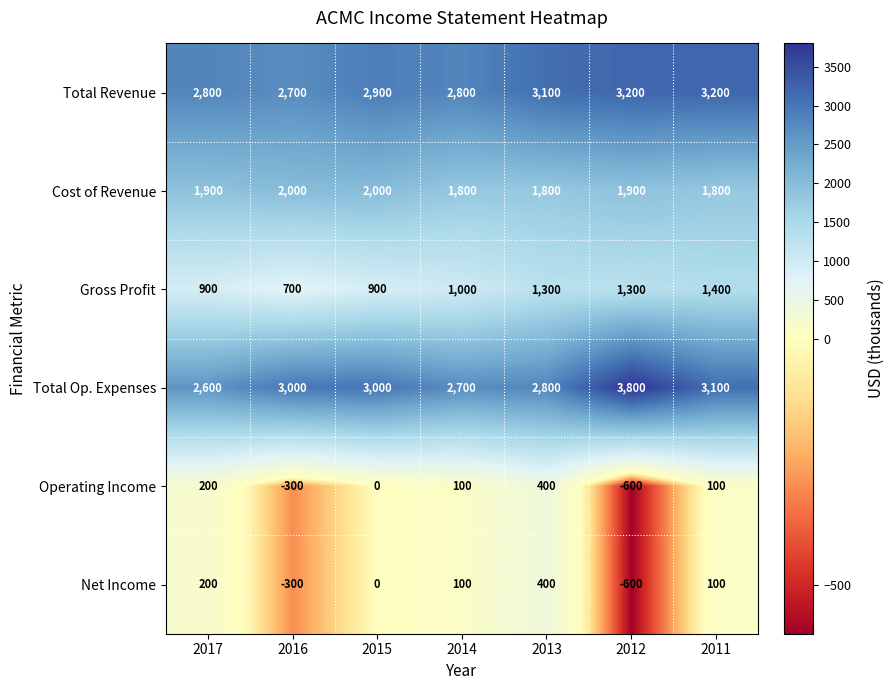

At how many categories does at least one series exceed 1921?

7